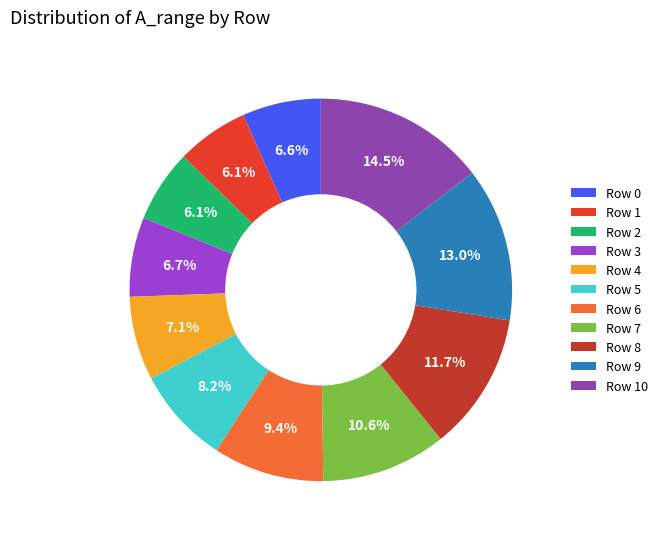

Which slice is the largest?

Row 10